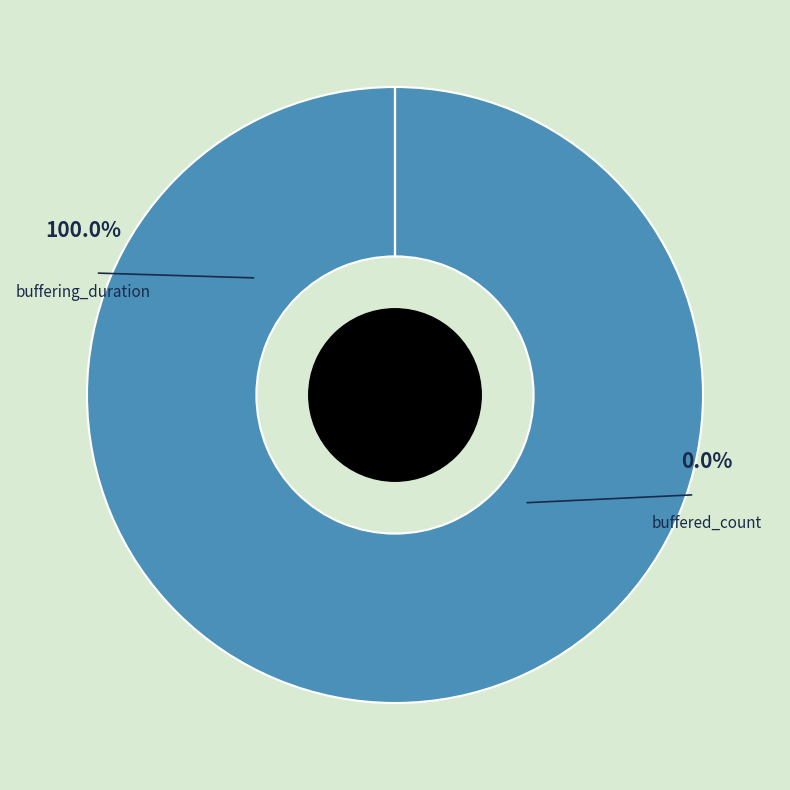

To the nearest percent, what is the difference between the largest and smallest slice percentages?

100%